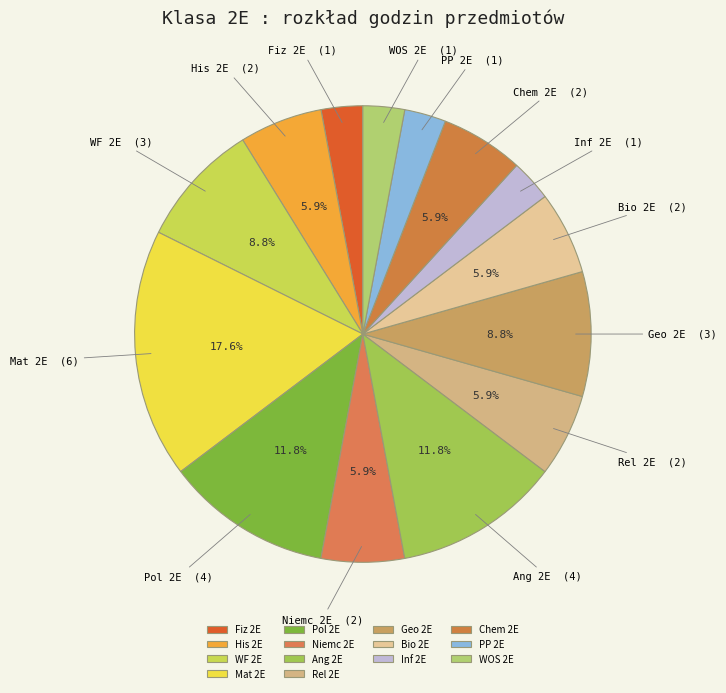

How many segments does this pie chart have?

14